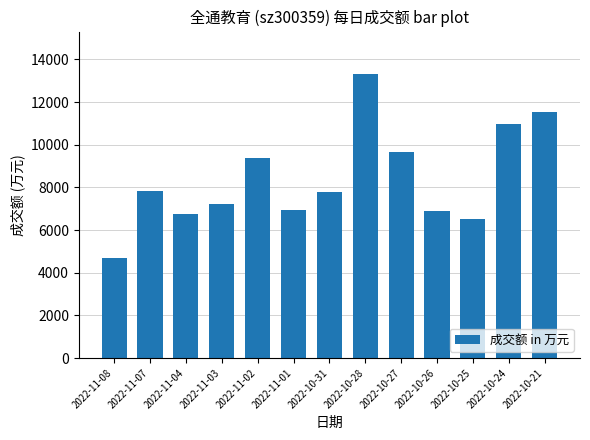

What is the average value?

8422